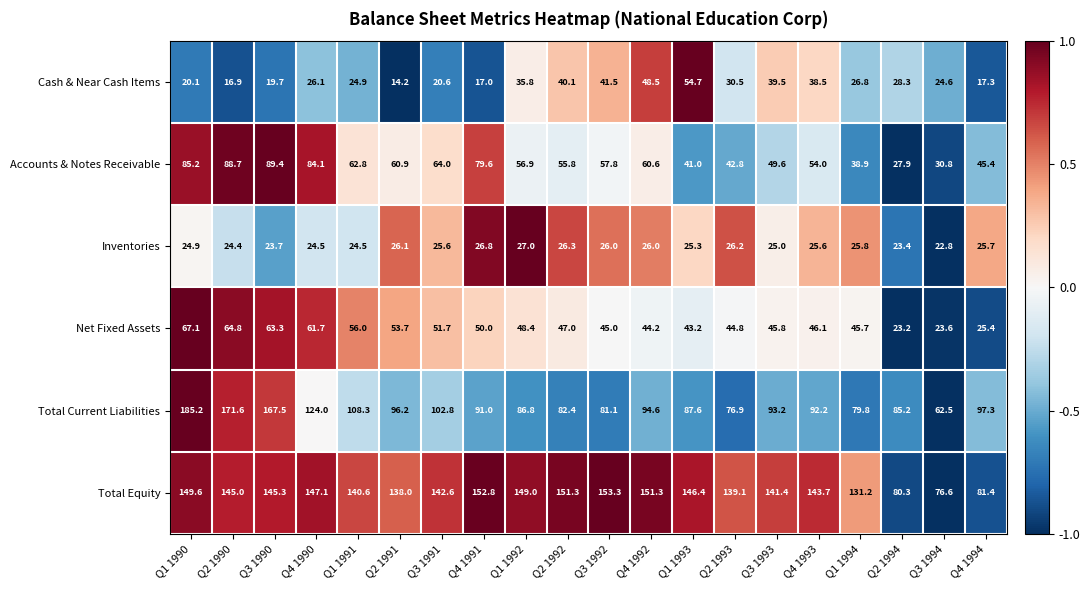

How many data points does each series have?

20